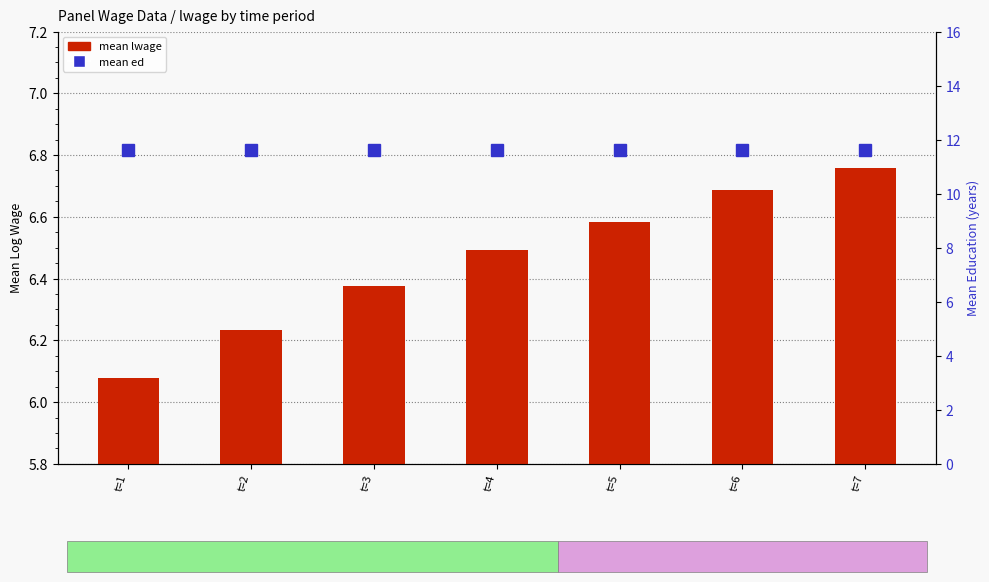

At how many categories does at least one series exceed 9?

7